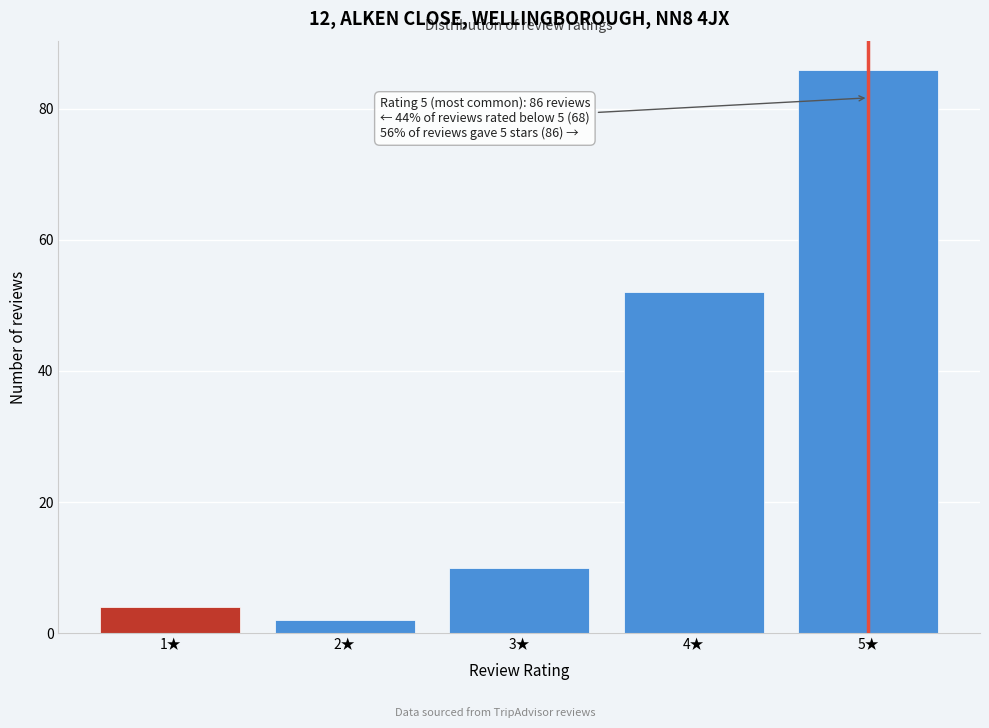

Reading left to right, what are all the values shown in this chart?

1★=4	2★=2	3★=10	4★=52	5★=86